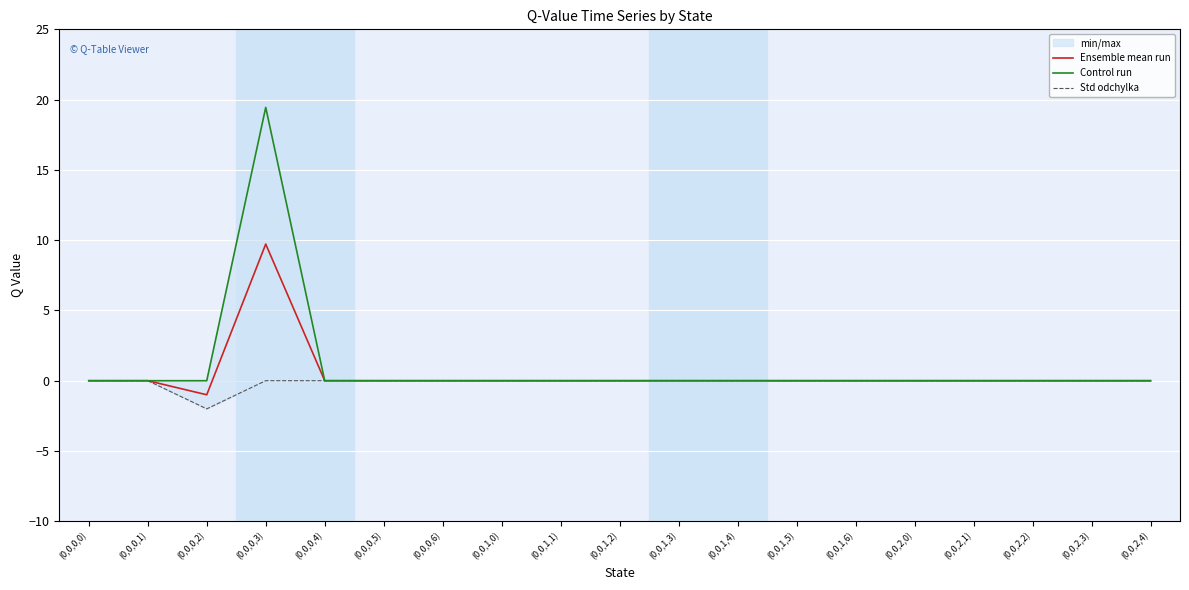

List the series in order of their overall mean, lowest first.

Std odchylka, Ensemble mean run, Control run